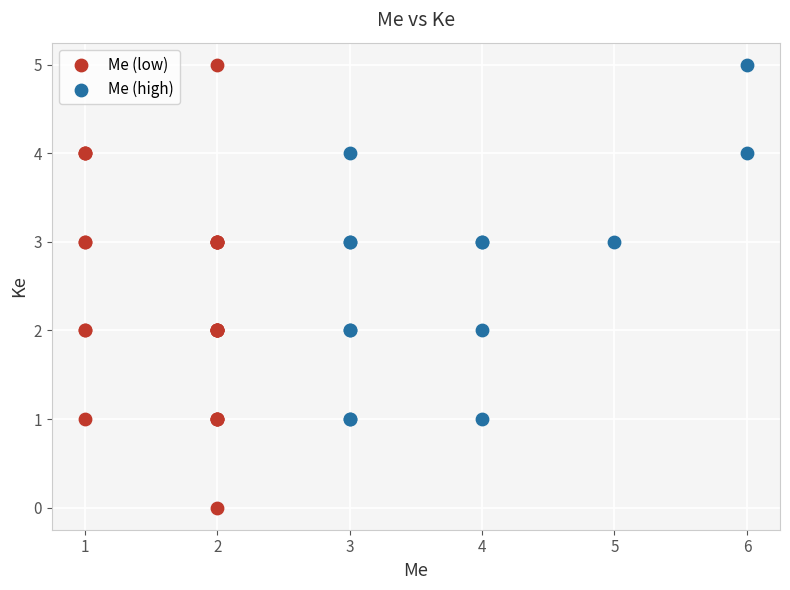

Which series contains the lowest Y value?

Me (low)